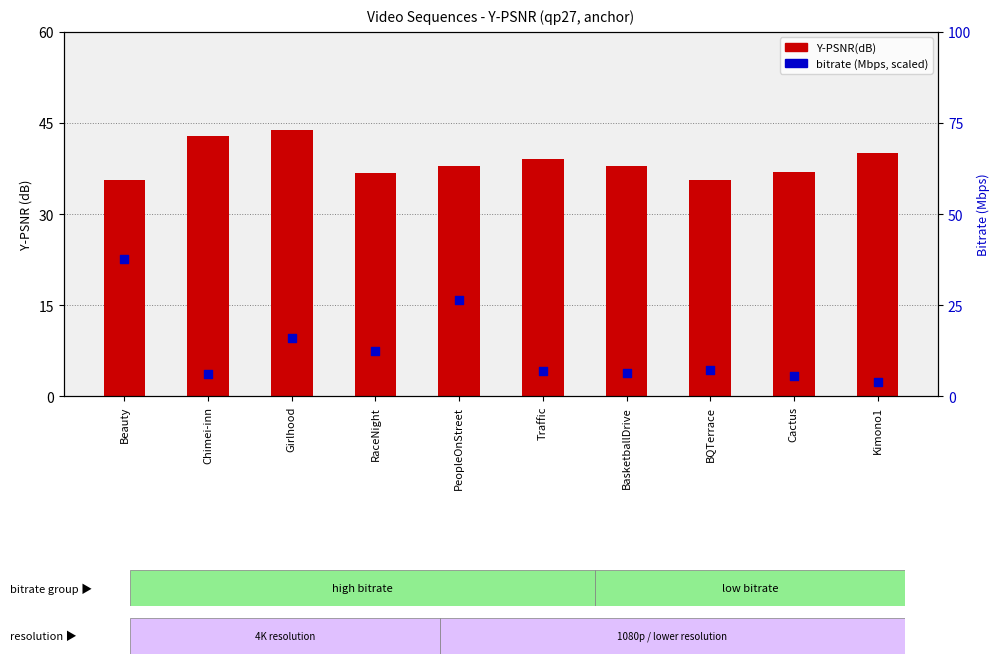

Which series has the largest total across all categories?

Y-PSNR(dB)